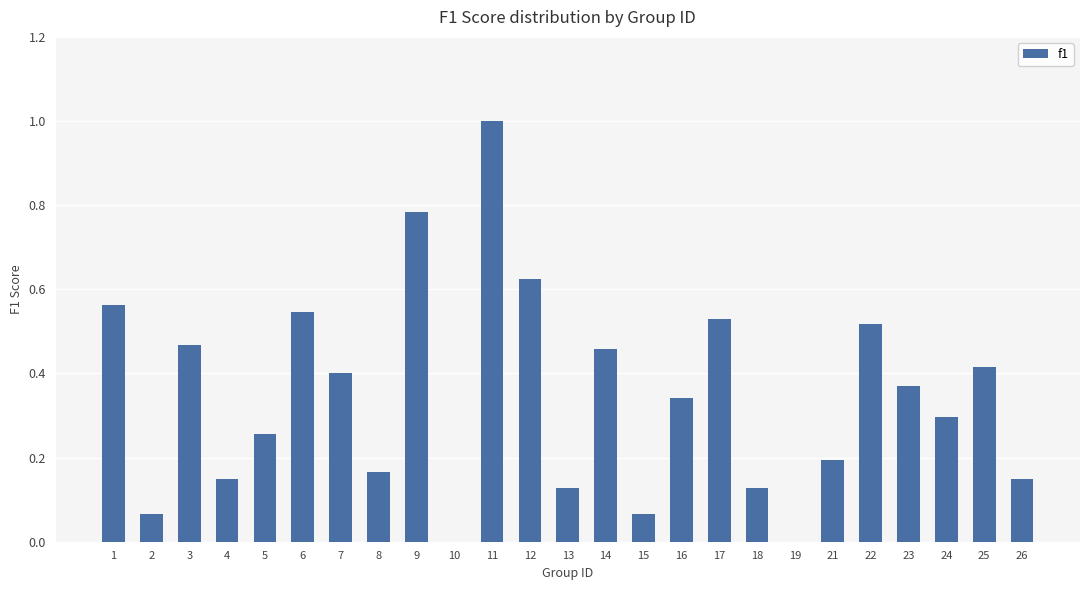

Is it true that the value at 16 is 0.5?

False